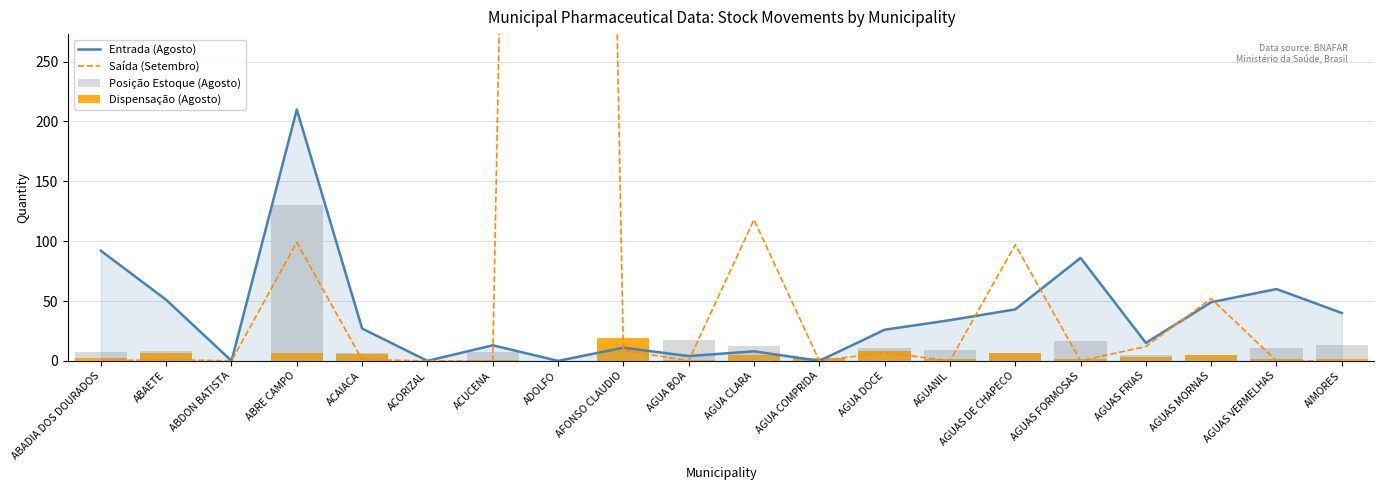

Which label corresponds to the largest value in the chart?

ADOLFO